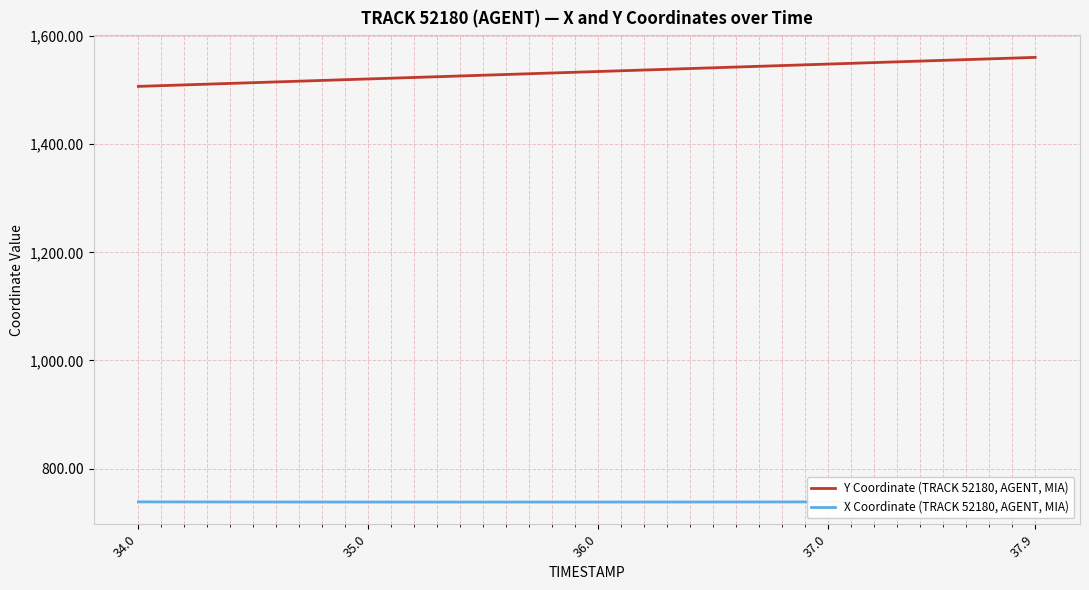

List the series in order of their peak value, highest first.

Y Coordinate (TRACK 52180, AGENT, MIA), X Coordinate (TRACK 52180, AGENT, MIA)